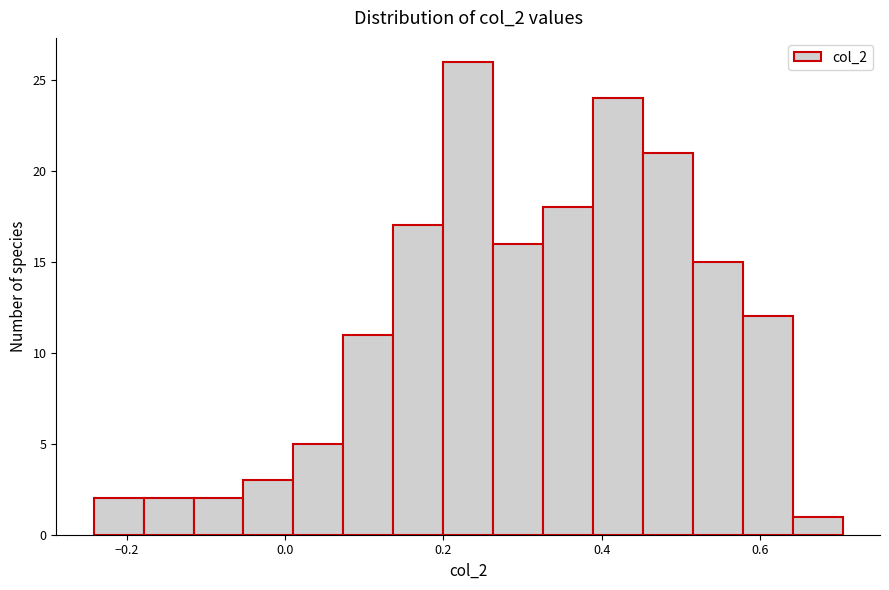

Around what value on the x-axis is the tallest bar? Give the approximate position of its centre, as read against the axis.

0.24